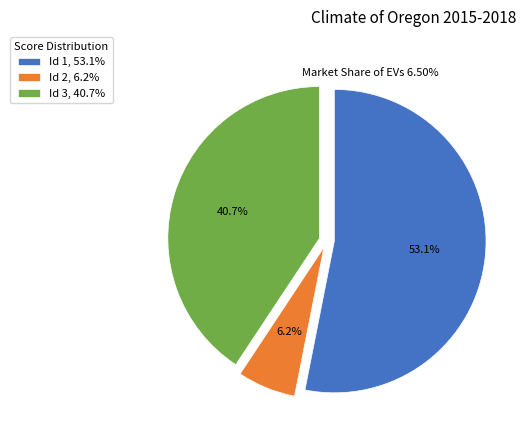

Which has a higher value, Id 2, 6.2% or Id 1, 53.1%?

Id 1, 53.1%